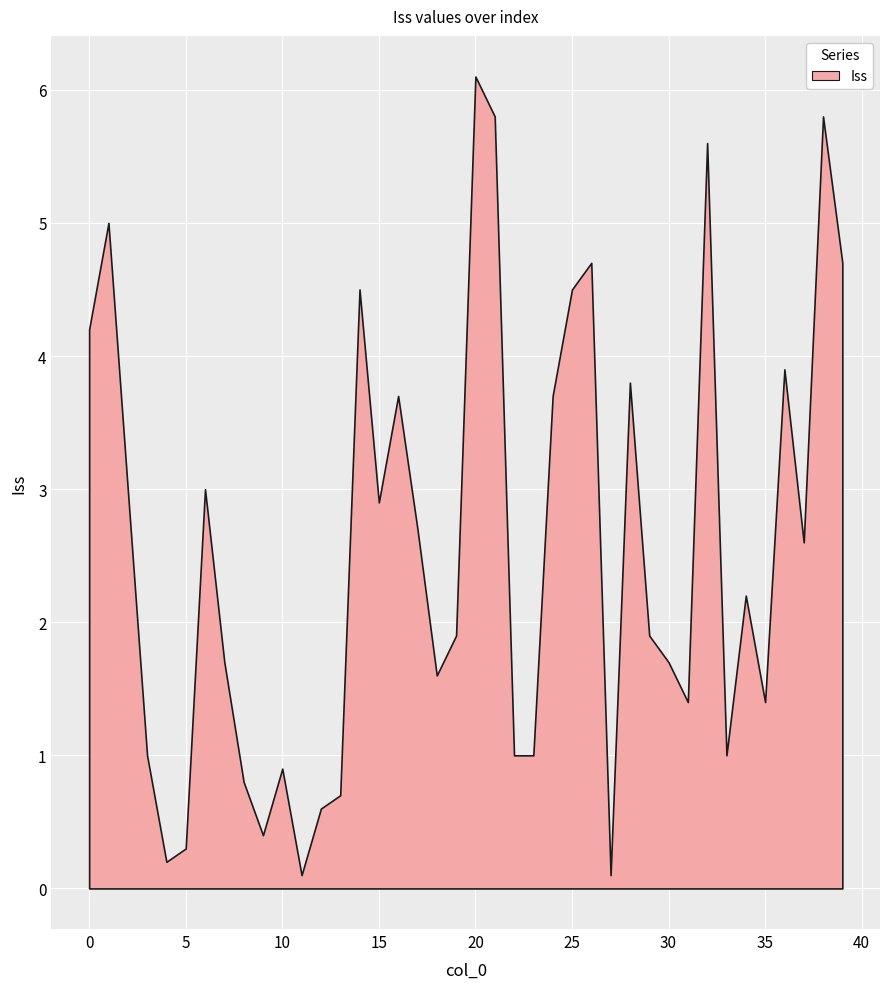

Rank the categories by value from lowest to highest.

11, 27, 4, 5, 9, 12, 13, 8, 10, 3, 22, 23, 33, 31, 35, 18, 7, 30, 19, 29, 34, 37, 17, 15, 2, 6, 16, 24, 28, 36, 0, 14, 25, 26, 39, 1, 32, 21, 38, 20